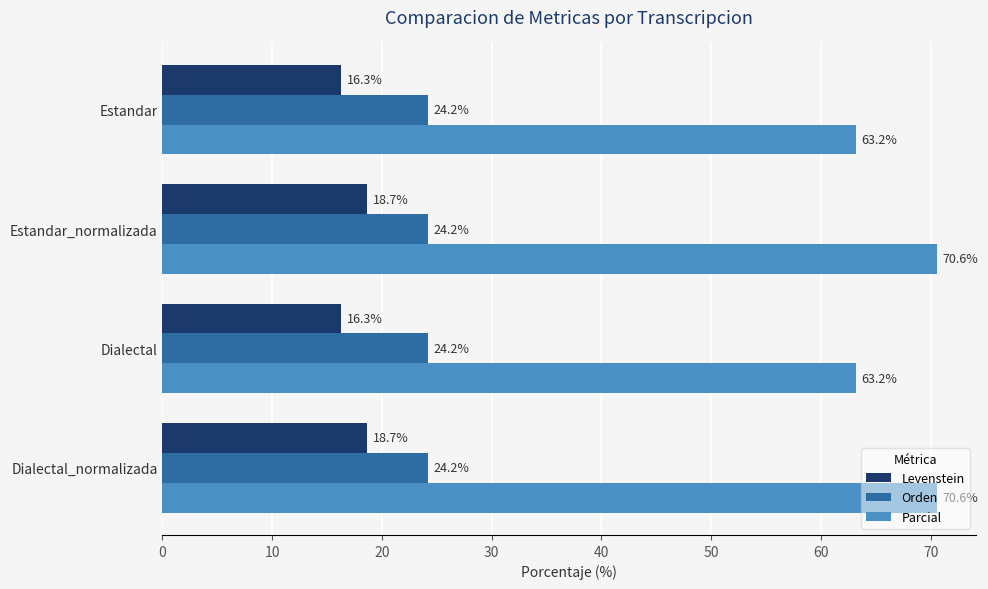

At Dialectal, list the series in order from largest to smallest.

Parcial, Orden, Levenstein